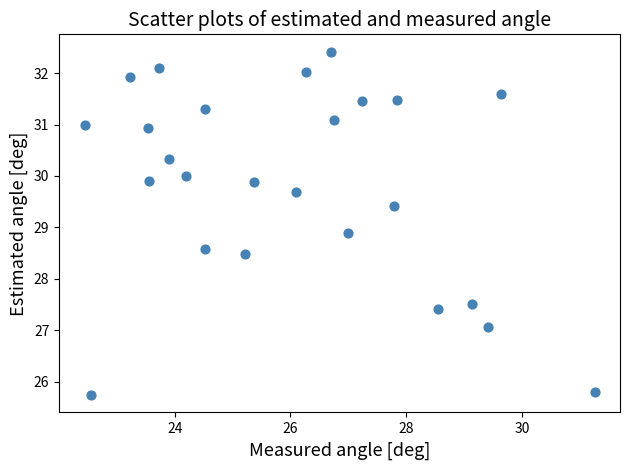

What is the range of Y values (max minus min)?

6.7